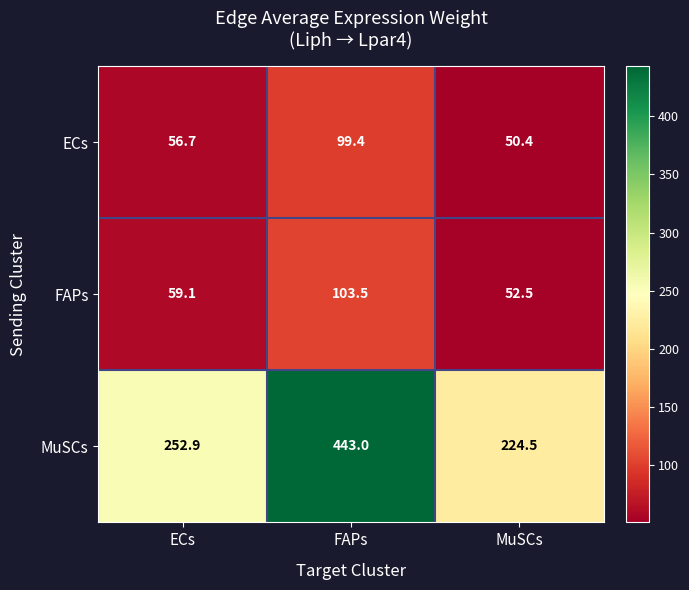

Reading right to left, list all the values displayed in this chart.

ECs: MuSCs=50.4	FAPs=99.4	ECs=56.7
FAPs: MuSCs=52.5	FAPs=103.5	ECs=59.1
MuSCs: MuSCs=224.5	FAPs=443.0	ECs=252.9